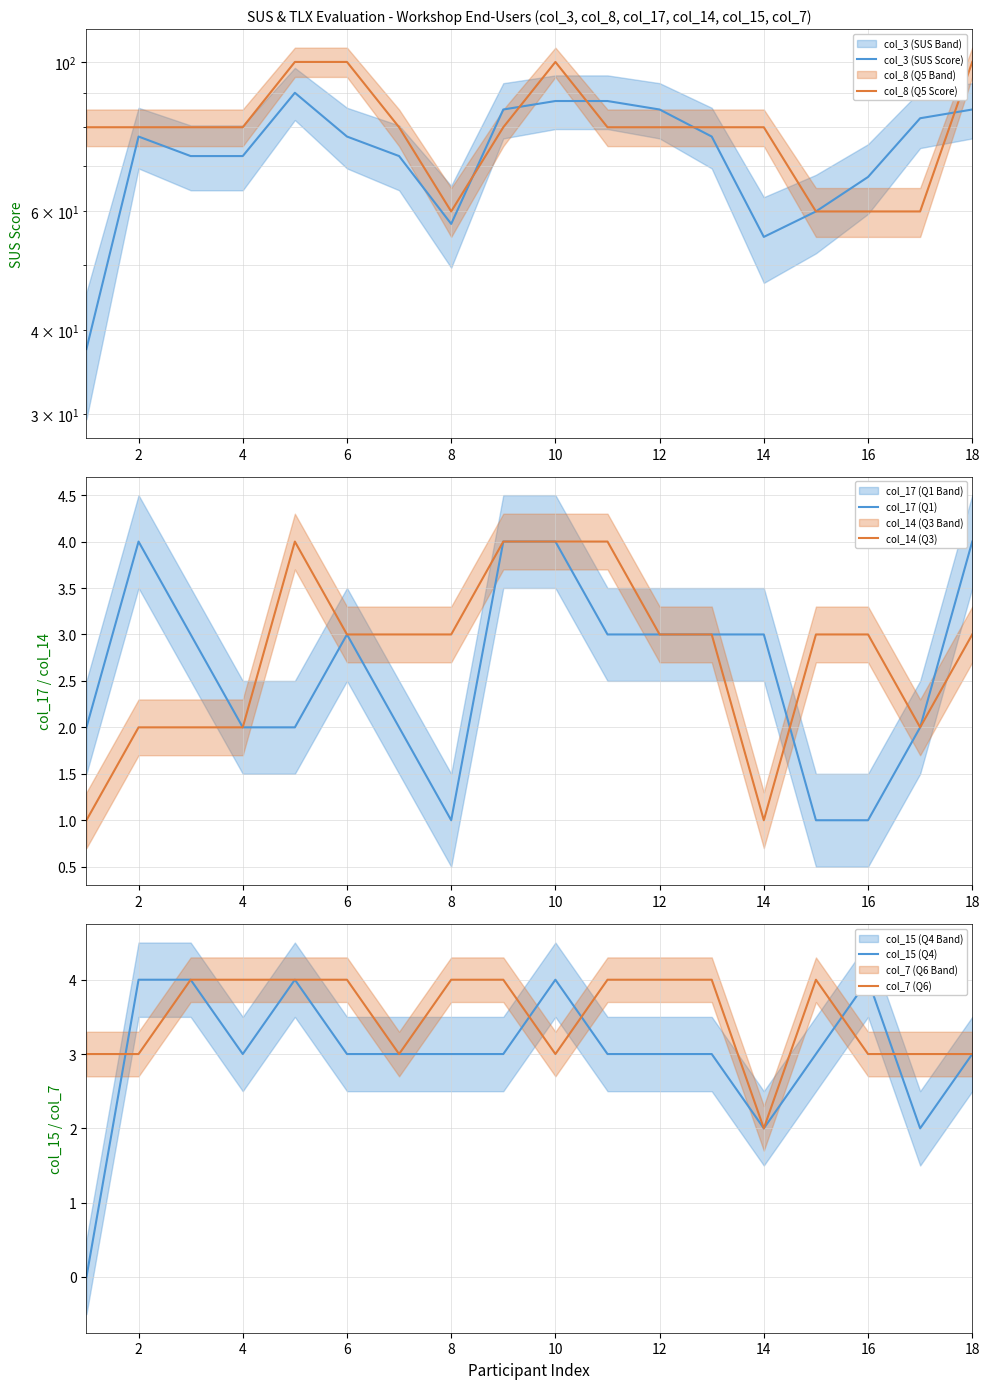

The col_14 (Q3) series shows 4 at 8. True or false?

False